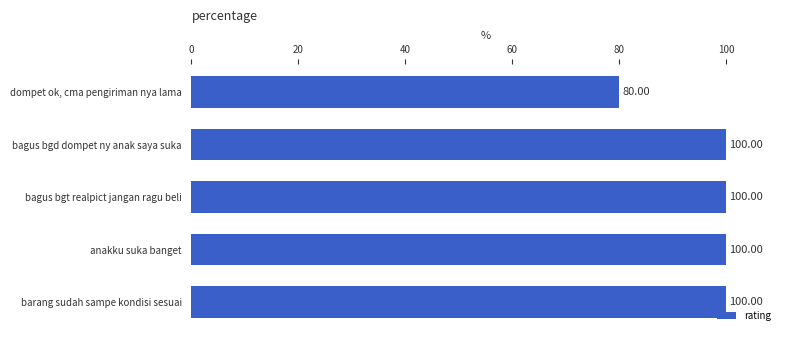

Between dompet ok, cma pengiriman nya lama and bagus bgt realpict jangan ragu beli, which is larger?

bagus bgt realpict jangan ragu beli